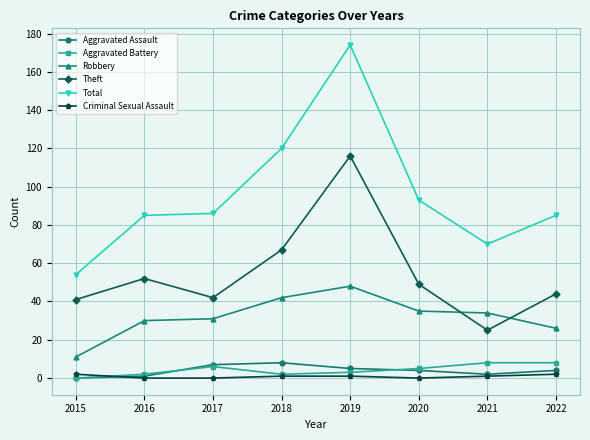

Which series has the largest range (max minus min)?

Total